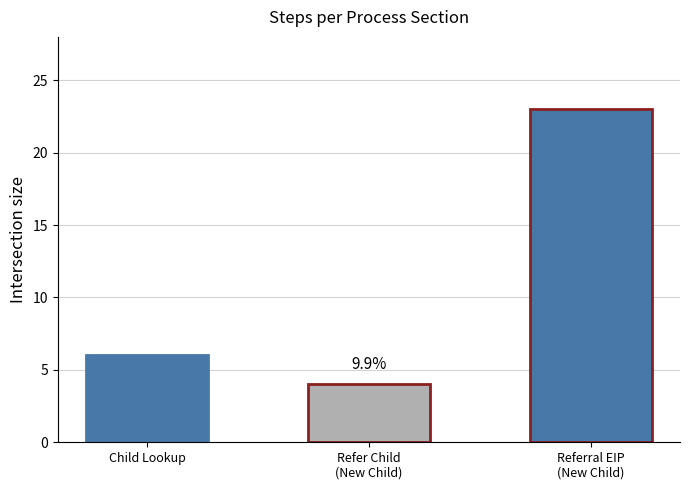

List the labels in order of value, smallest first.

Refer Child
(New Child), Child Lookup, Referral EIP
(New Child)